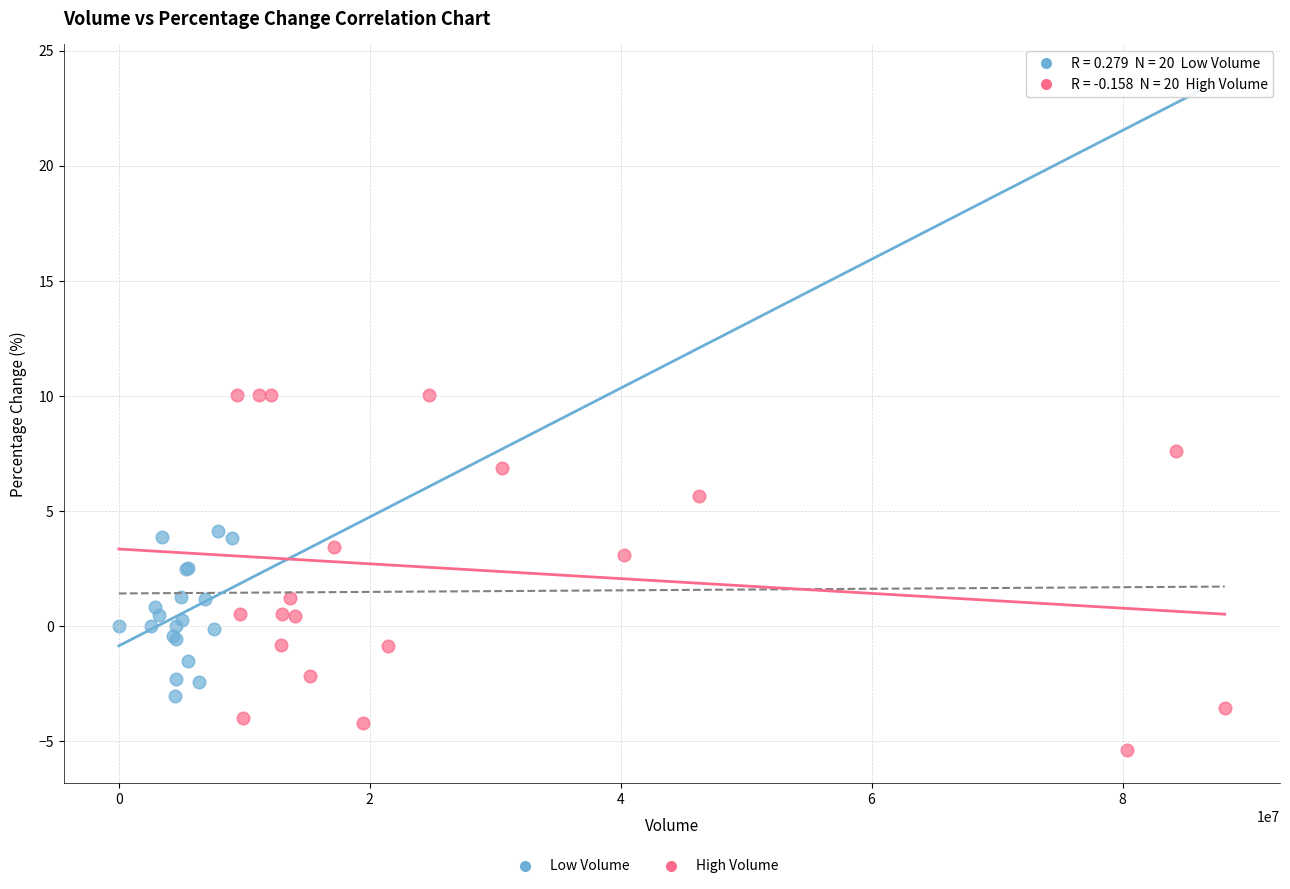

Which series has the widest spread of Y values?

High Volume